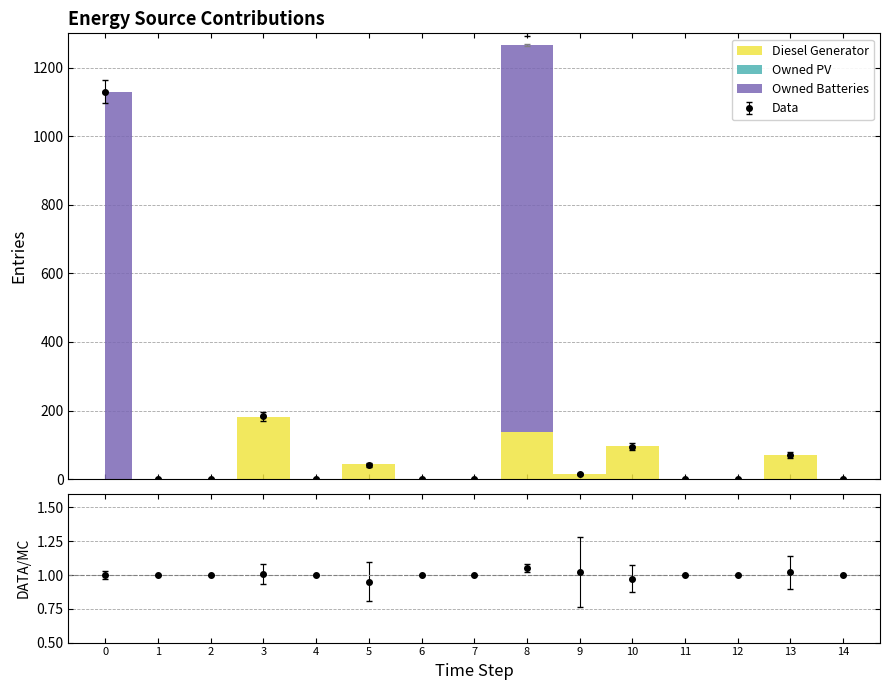

Reading left to right, list all the values displayed in this chart.

Diesel Generator: 0	0	0	182	0	44	0	0	138	15	97	0	0	70	0
Owned PV: 0	0	0	0	0	0	0	0	0	0	0	0	0	0	0
Owned Batteries: 1129	0	0	0	0	0	0	0	1129	0	0	0	0	0	0